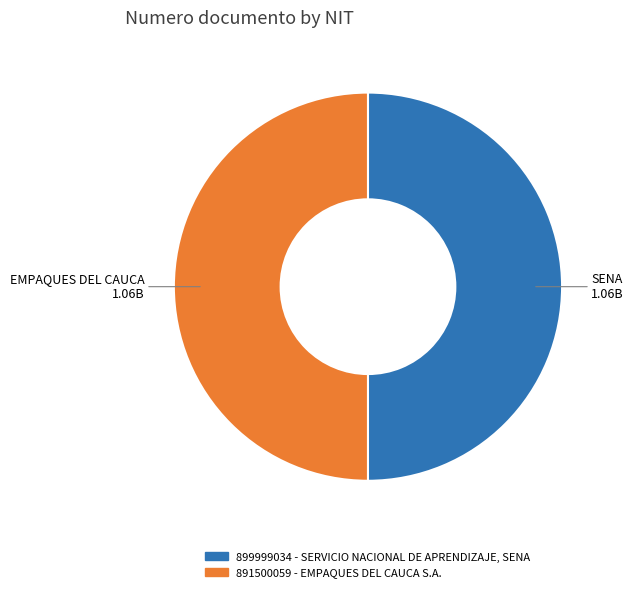

Combined, do 891500059 - EMPAQUES DEL CAUCA S.A. and 899999034 - SERVICIO NACIONAL DE APRENDIZAJE, SENA account for over 50%?

Yes